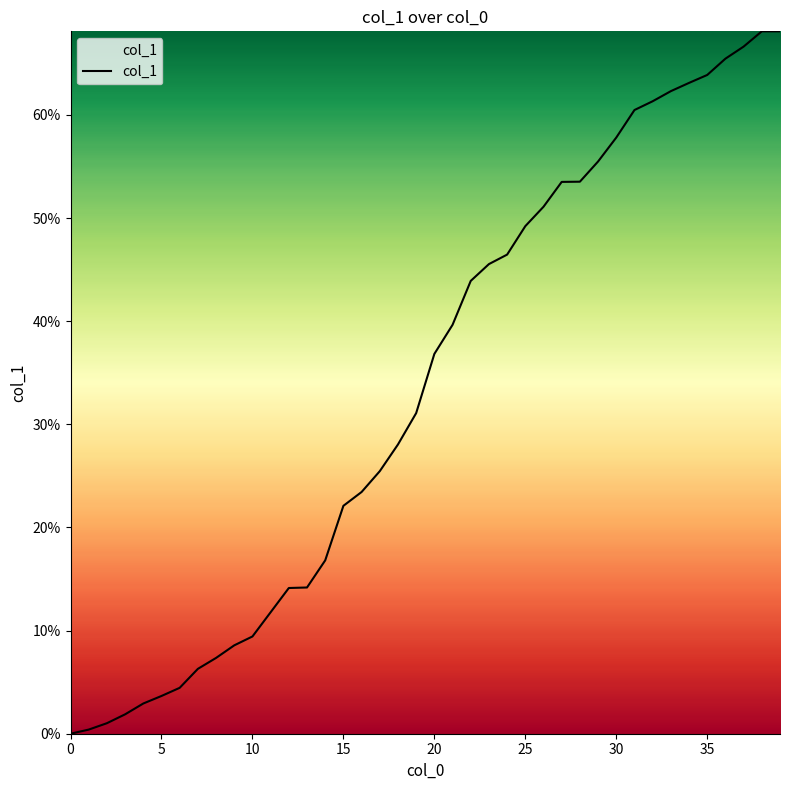

What is the difference between the maximum and minimum values?

68.1